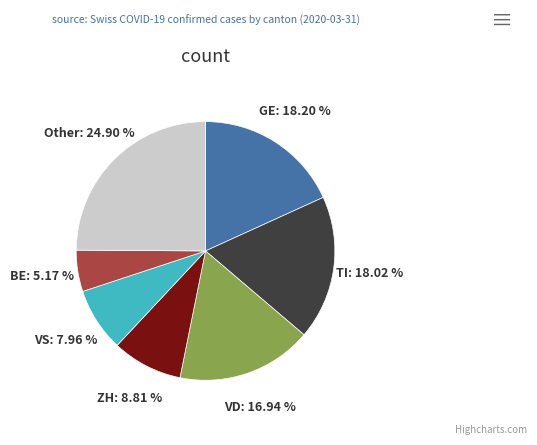

True or false: GE accounts for 18% of the total.

True